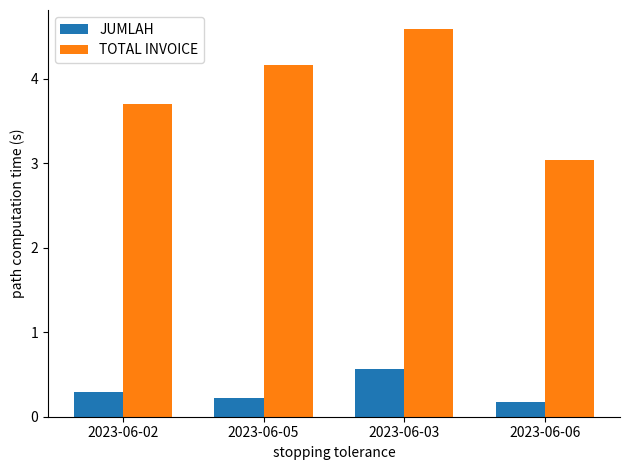

True or false: TOTAL INVOICE has a value of 3.0 at 2023-06-06.

True